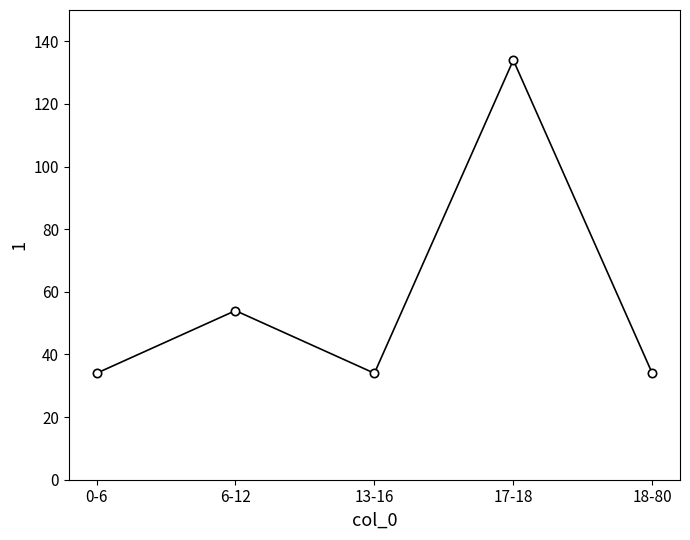

What is the sum of the values at 6-12 and 17-18?

188